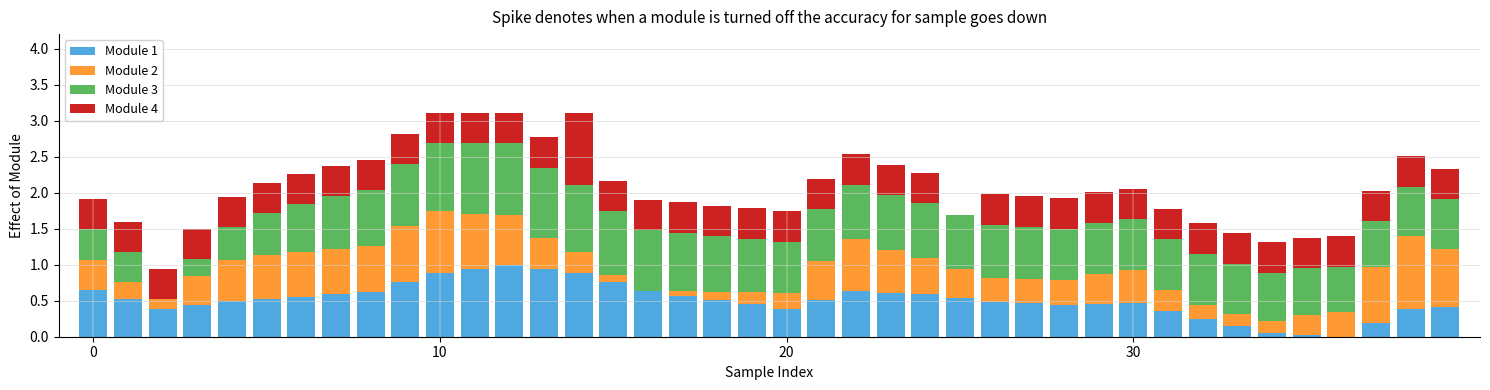

At which label does Module 1 reach its peak?

12